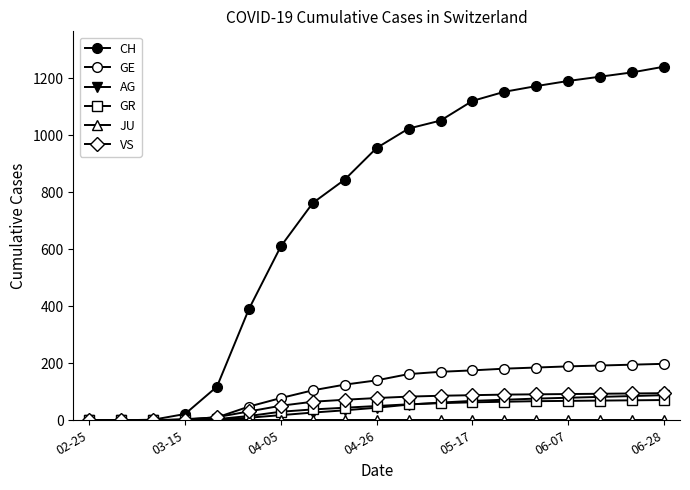

Is this an area chart (filled region under the line)?

No